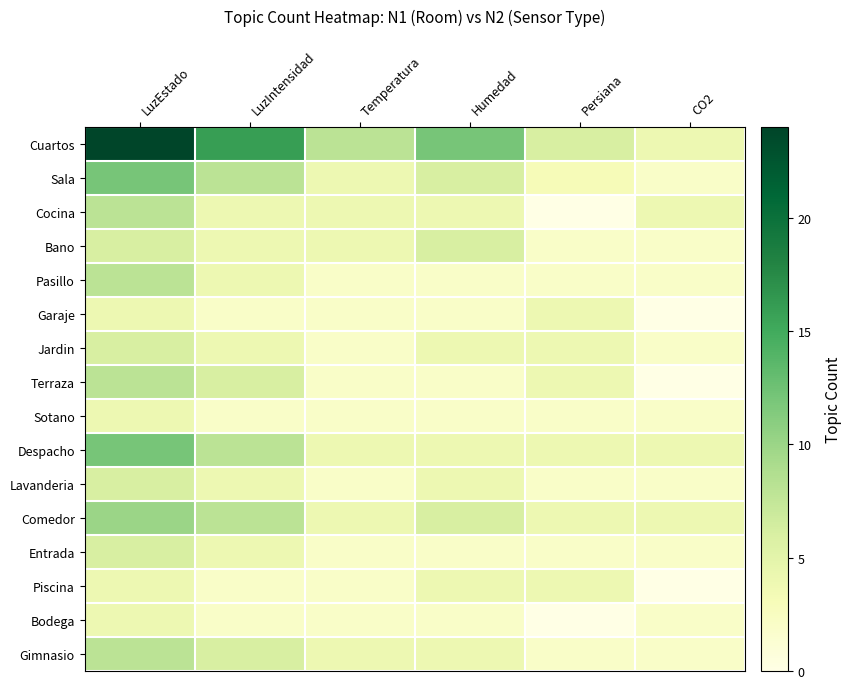

Reading right to left, transcribe all the data shown in this chart.

Cuartos: CO2=4	Persiana=6	Humedad=12	Temperatura=8	LuzIntensidad=16	LuzEstado=24
Sala: CO2=2	Persiana=3	Humedad=6	Temperatura=4	LuzIntensidad=8	LuzEstado=12
Cocina: CO2=4	Persiana=0	Humedad=4	Temperatura=4	LuzIntensidad=4	LuzEstado=8
Bano: CO2=2	Persiana=2	Humedad=6	Temperatura=4	LuzIntensidad=4	LuzEstado=6
Pasillo: CO2=2	Persiana=2	Humedad=2	Temperatura=2	LuzIntensidad=4	LuzEstado=8
Garaje: CO2=0	Persiana=4	Humedad=2	Temperatura=2	LuzIntensidad=2	LuzEstado=4
Jardin: CO2=2	Persiana=4	Humedad=4	Temperatura=2	LuzIntensidad=4	LuzEstado=6
Terraza: CO2=0	Persiana=4	Humedad=2	Temperatura=2	LuzIntensidad=6	LuzEstado=8
Sotano: CO2=2	Persiana=2	Humedad=2	Temperatura=2	LuzIntensidad=2	LuzEstado=4
Despacho: CO2=4	Persiana=4	Humedad=4	Temperatura=4	LuzIntensidad=8	LuzEstado=12
Lavanderia: CO2=2	Persiana=2	Humedad=4	Temperatura=2	LuzIntensidad=4	LuzEstado=6
Comedor: CO2=4	Persiana=4	Humedad=6	Temperatura=4	LuzIntensidad=8	LuzEstado=10
Entrada: CO2=2	Persiana=2	Humedad=2	Temperatura=2	LuzIntensidad=4	LuzEstado=6
Piscina: CO2=0	Persiana=4	Humedad=4	Temperatura=2	LuzIntensidad=2	LuzEstado=4
Bodega: CO2=2	Persiana=0	Humedad=2	Temperatura=2	LuzIntensidad=2	LuzEstado=4
Gimnasio: CO2=2	Persiana=2	Humedad=4	Temperatura=4	LuzIntensidad=6	LuzEstado=8